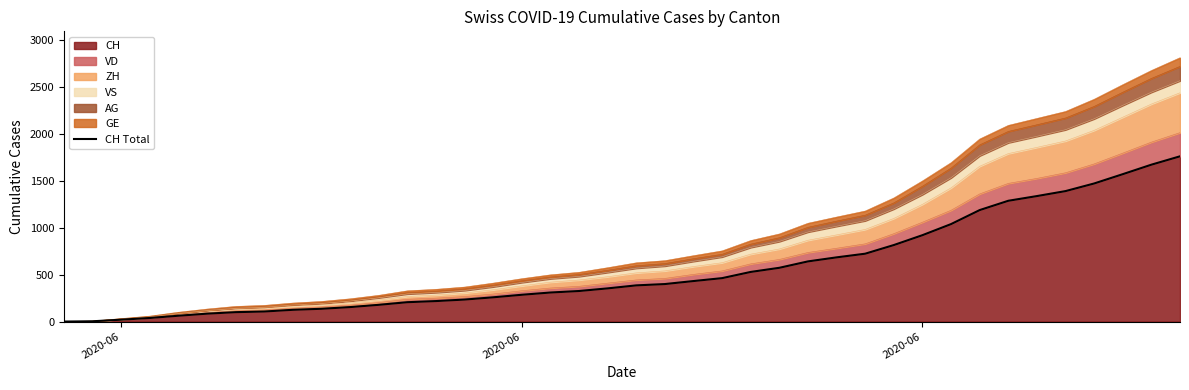

What value does the data have at 2020-06, to the nearest 10?

20